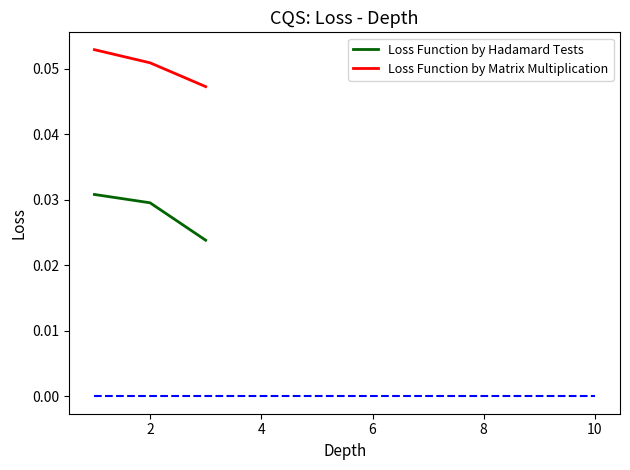

At how many categories does at least one series exceed 0?

3